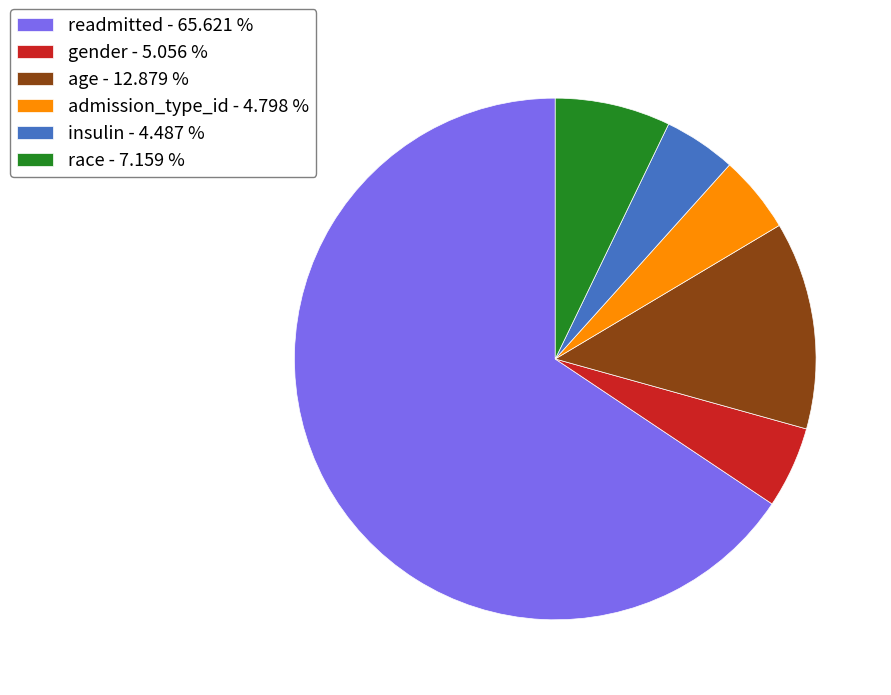

Combined, do admission_type_id - 4.798 % and gender - 5.056 % account for over 50%?

No